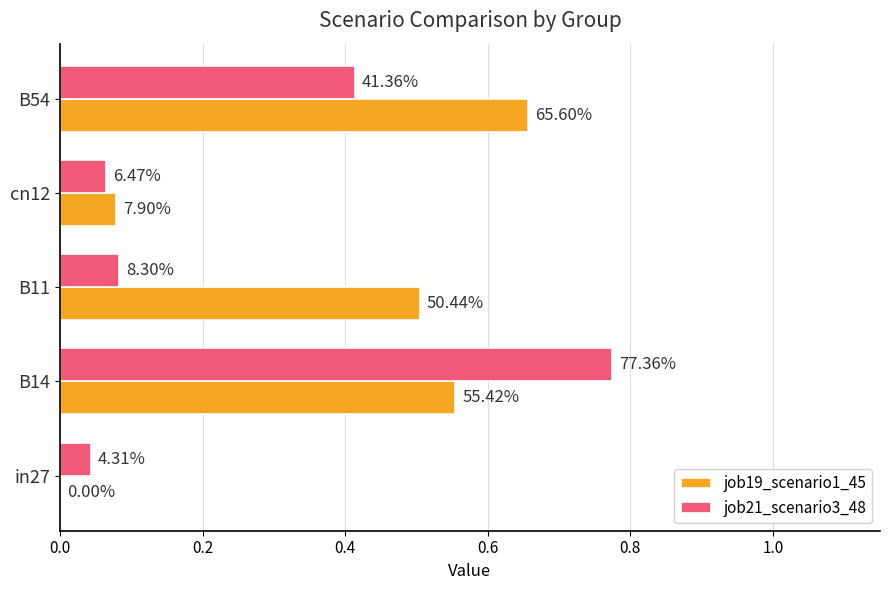

What is the difference between the maximum and minimum values in the job19_scenario1_45 series?

0.7